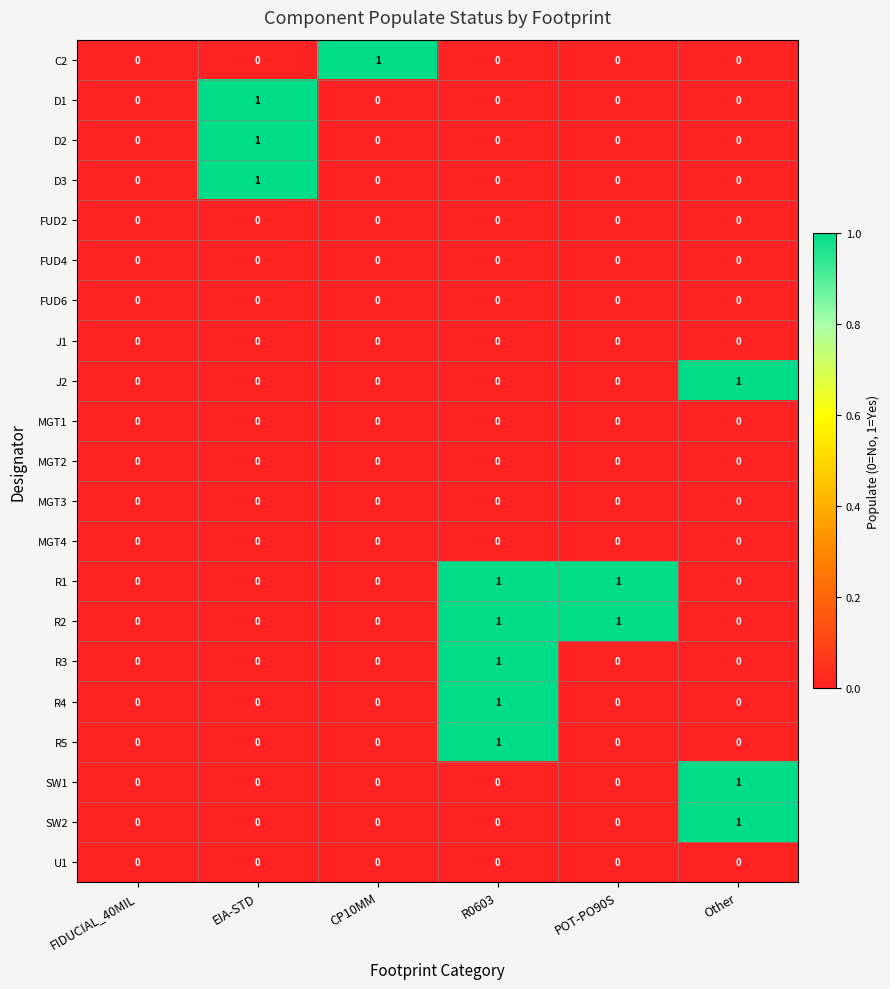

The R4 series shows 0 at EIA-STD. True or false?

True